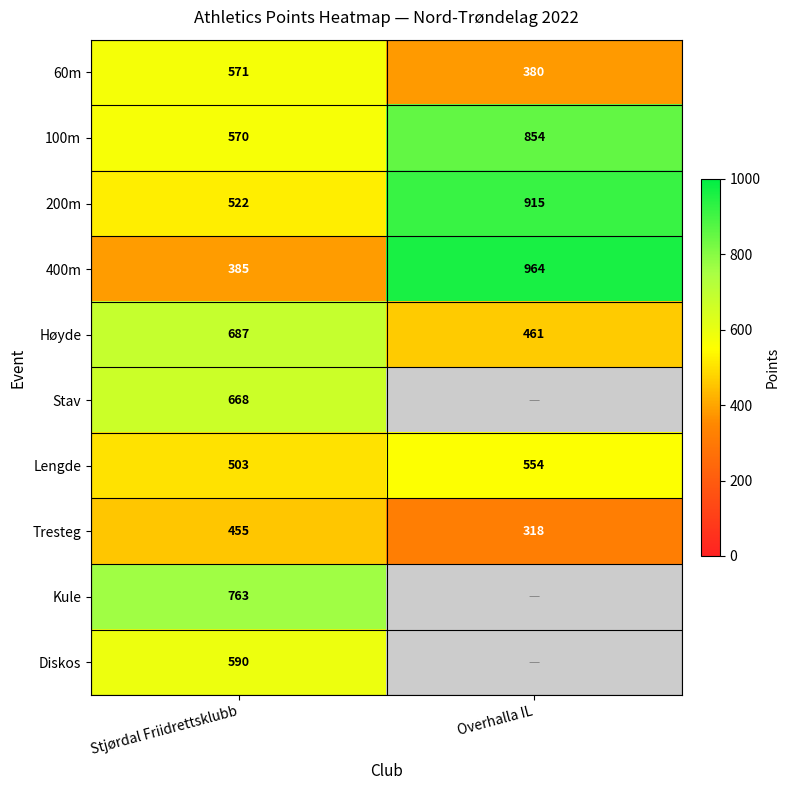

What is the total value across all series at Overhalla IL?

4446